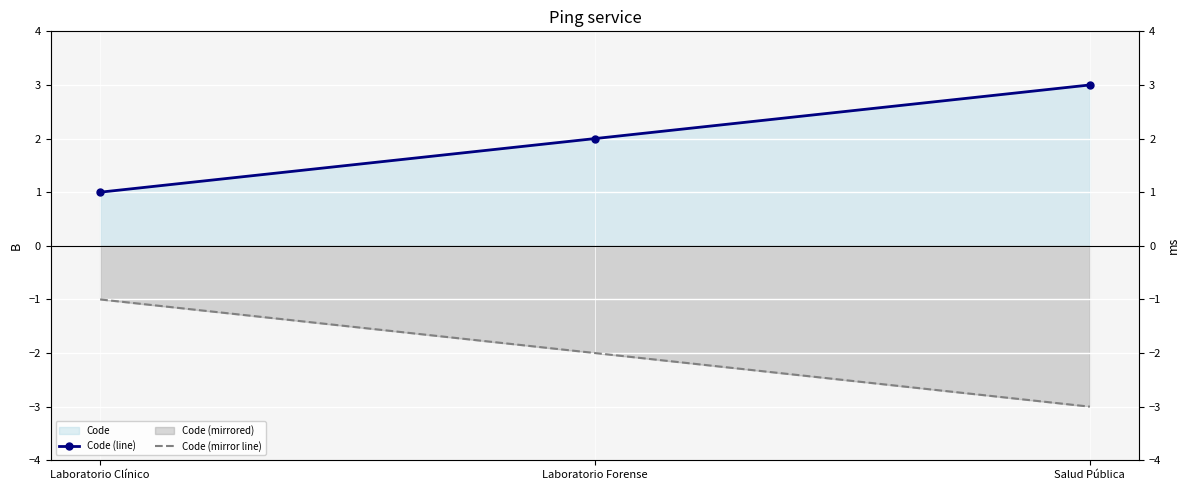

Where does the Code (mirror line) series first go above -2?

Laboratorio Clínico